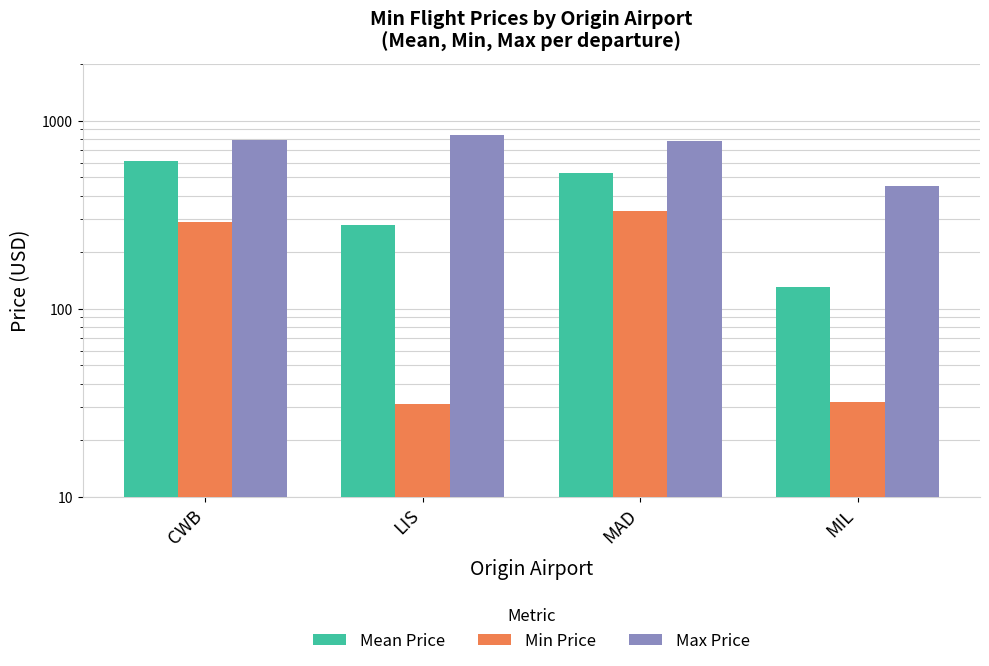

What is the total value across all series at MAD?

1642.0